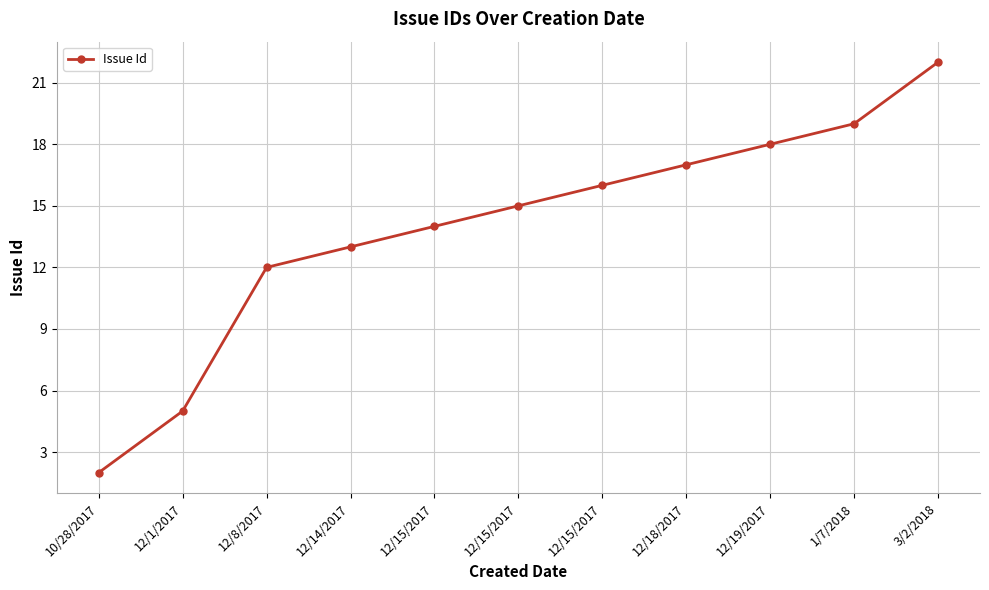

True or false: there are more than 0 points higher than both neighbors.

False